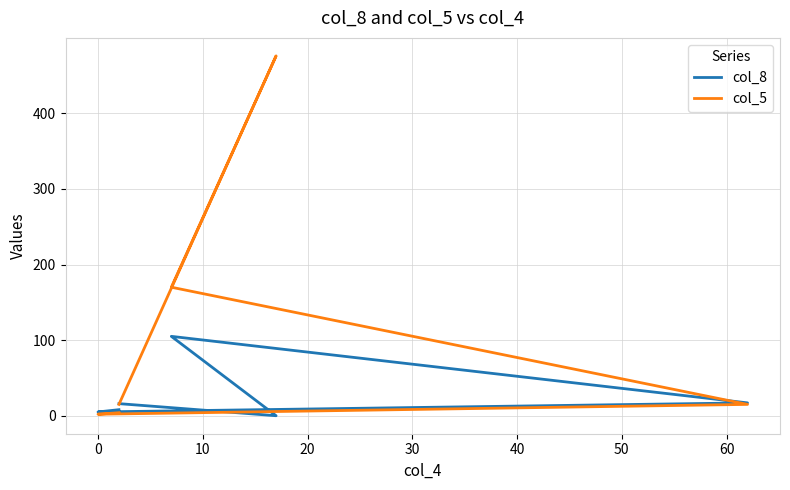

Count the number of data series in this chart.

2